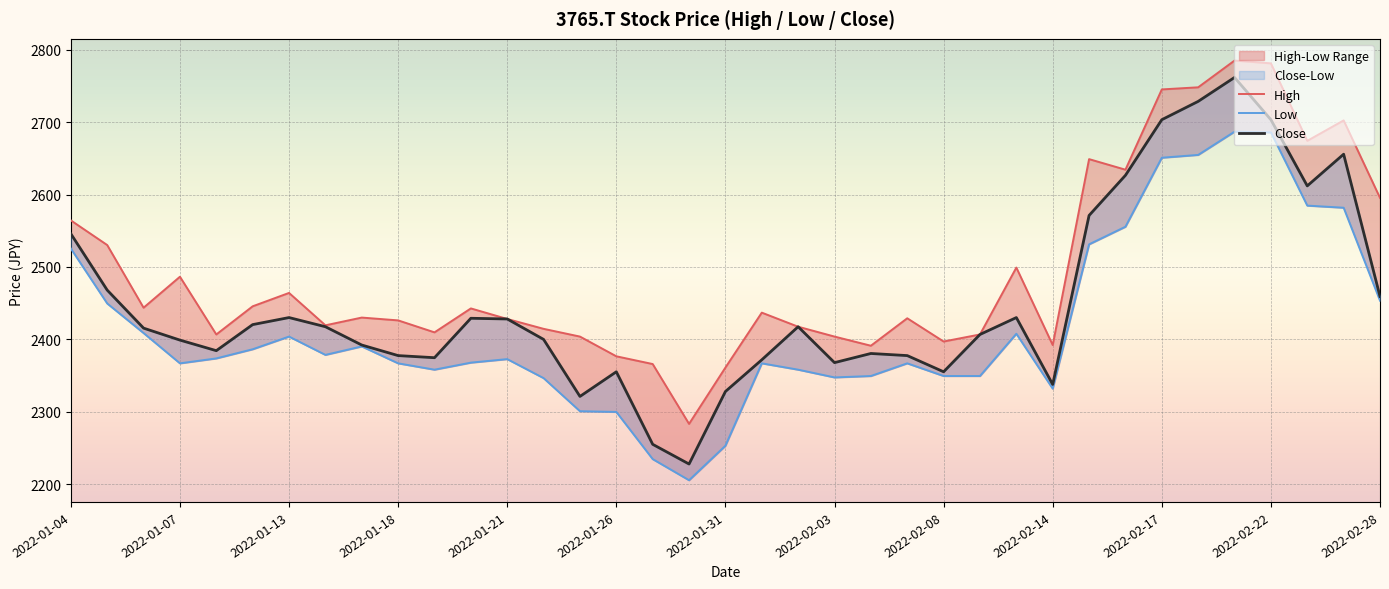

True or false: Low and High intersect in this chart.

False